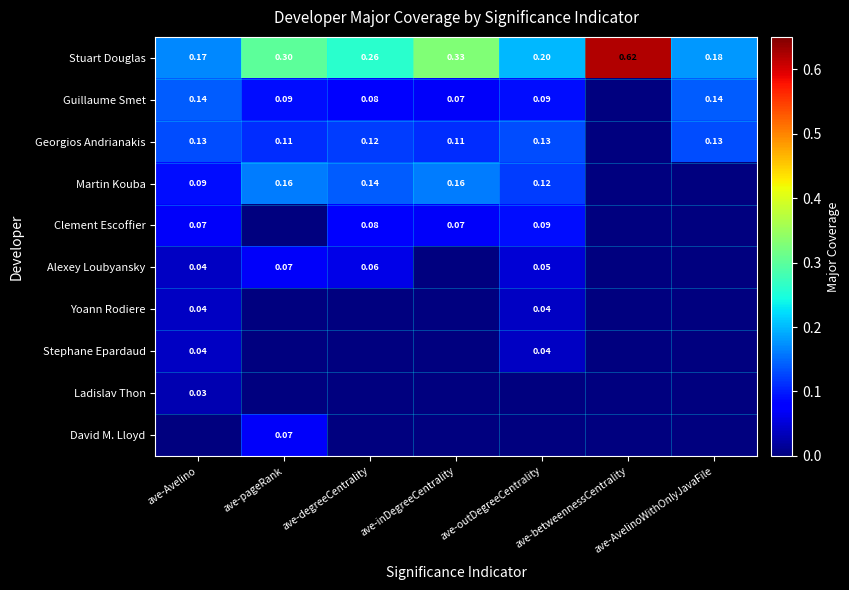

Is the value of Georgios Andrianakis at ave-inDegreeCentrality greater than the value of Stuart Douglas at ave-pageRank?

No